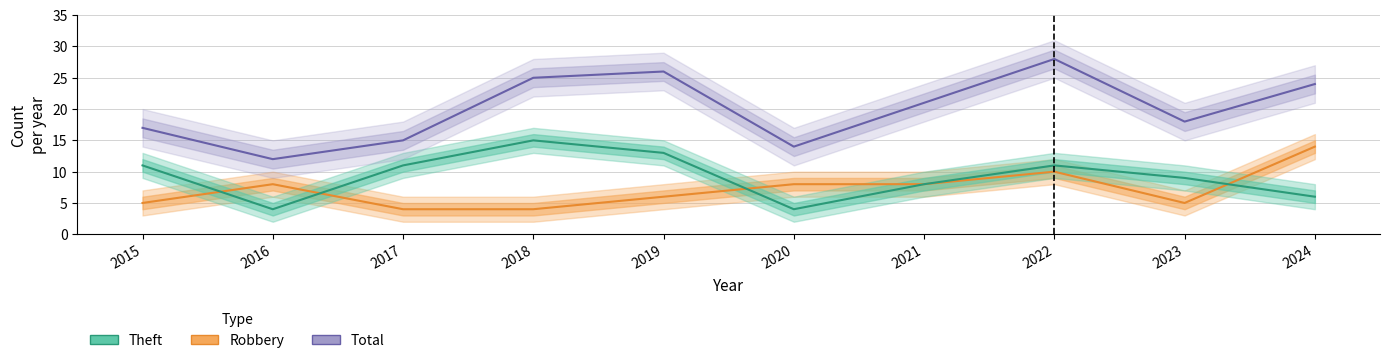

What is the difference between the maximum and second lowest values in the Robbery series?

10